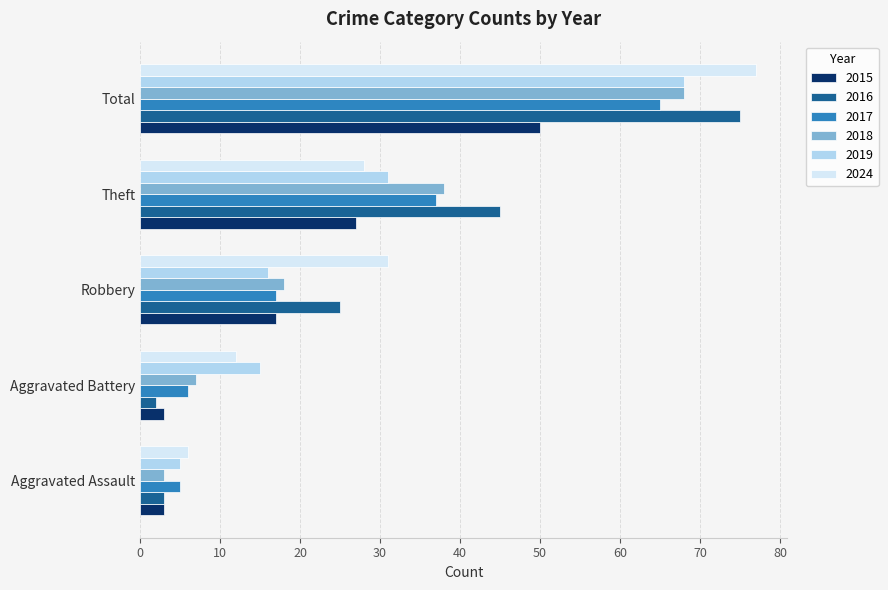

Which series has the widest spread of values?

2016